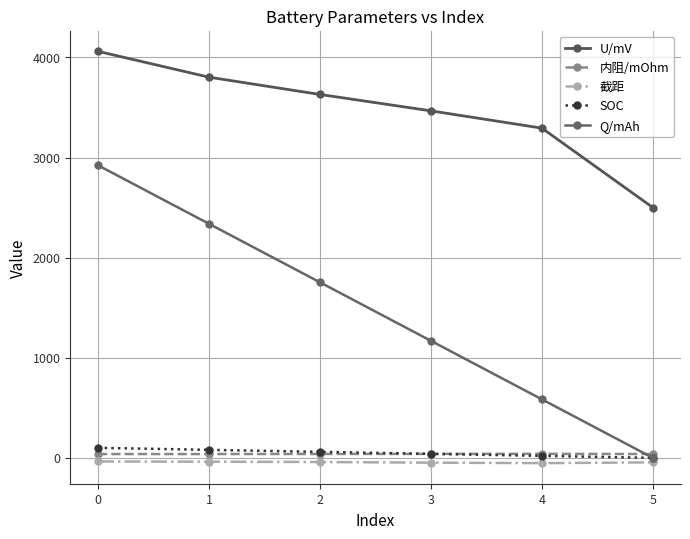

What is the sum of the 内阻/mOhm values at 0 and 4?

78.6